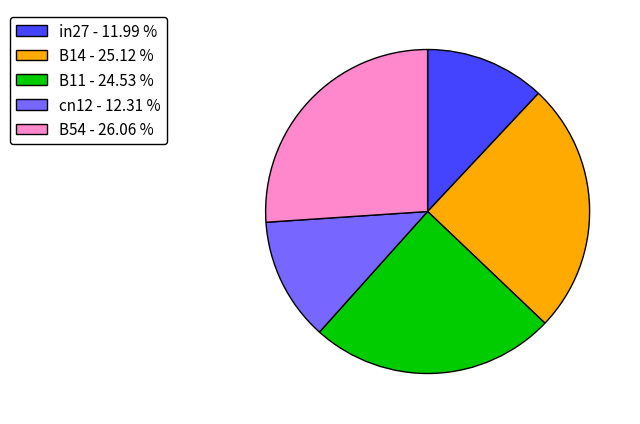

Does cn12 - 12.31 % account for over 50% of the chart?

No